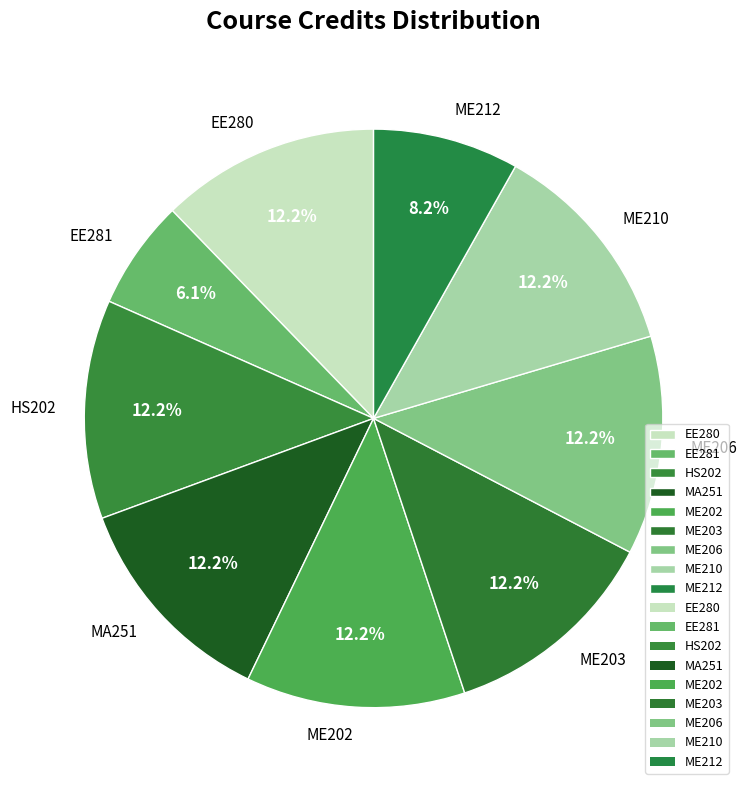

To the nearest percent, what percentage of the pie is HS202?

12%